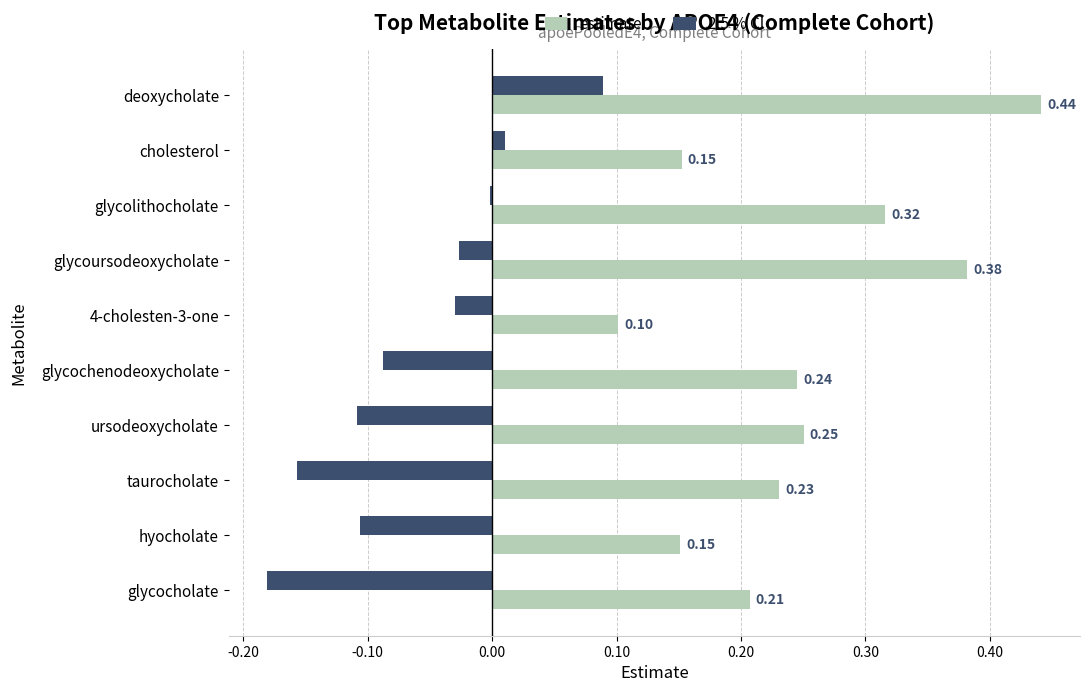

At which category does the chart reach its peak across all series?

deoxycholate